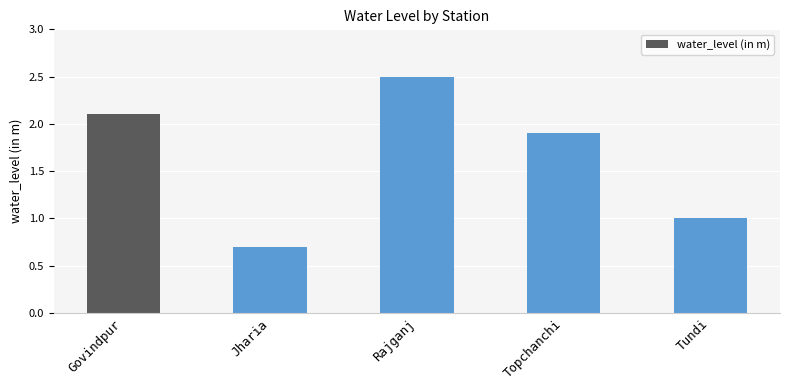

What is the difference between the maximum and second lowest values?

1.5